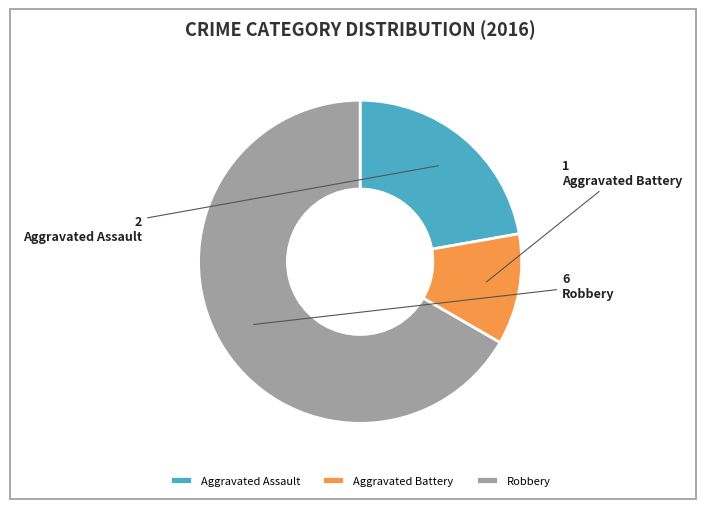

Combined, do Aggravated Assault and Aggravated Battery account for over 50%?

No